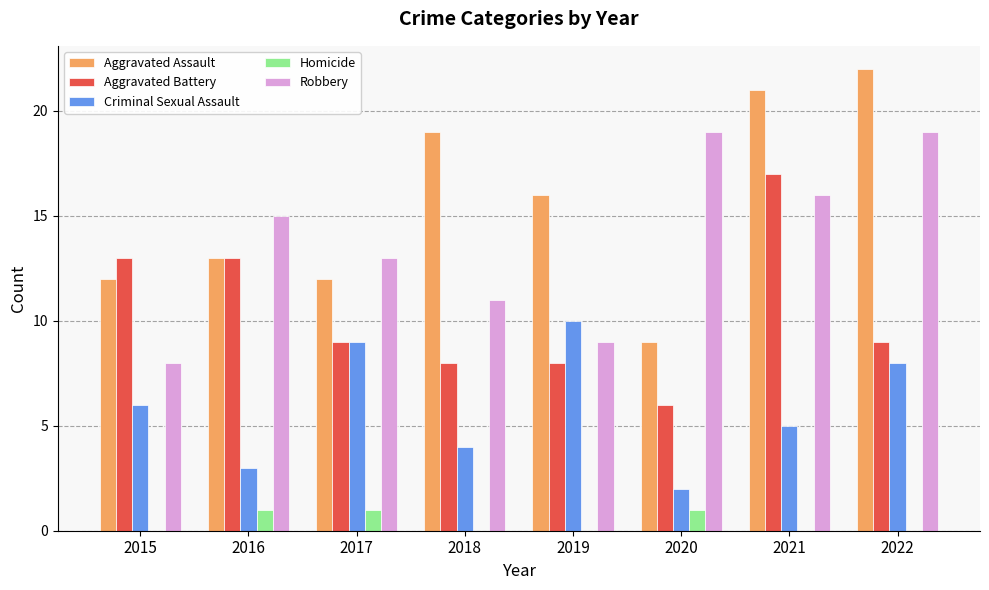

What is the sum of all Aggravated Assault values?

124